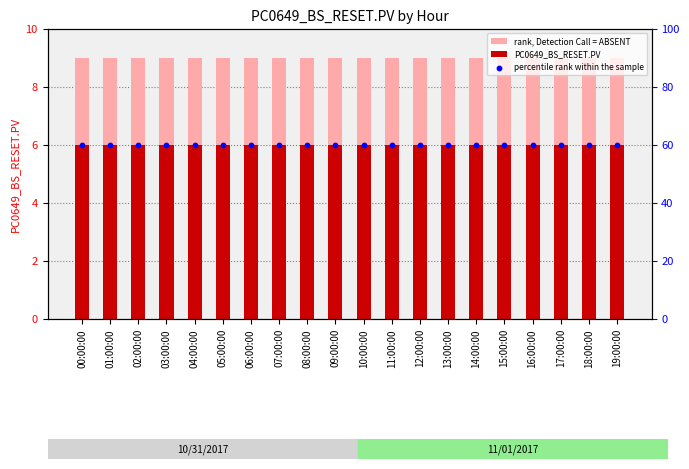

Which series contains the lowest Y value?

PC0649_BS_RESET.PV